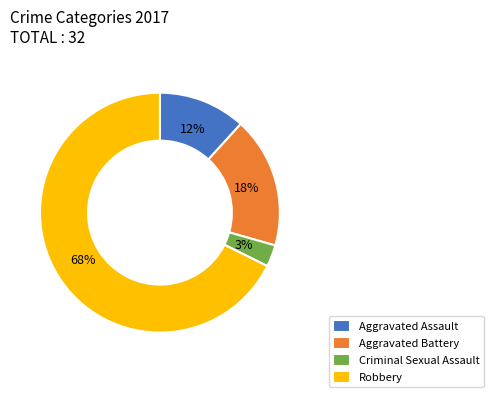

What percentage is the Aggravated Battery slice, to the nearest percent?

18%